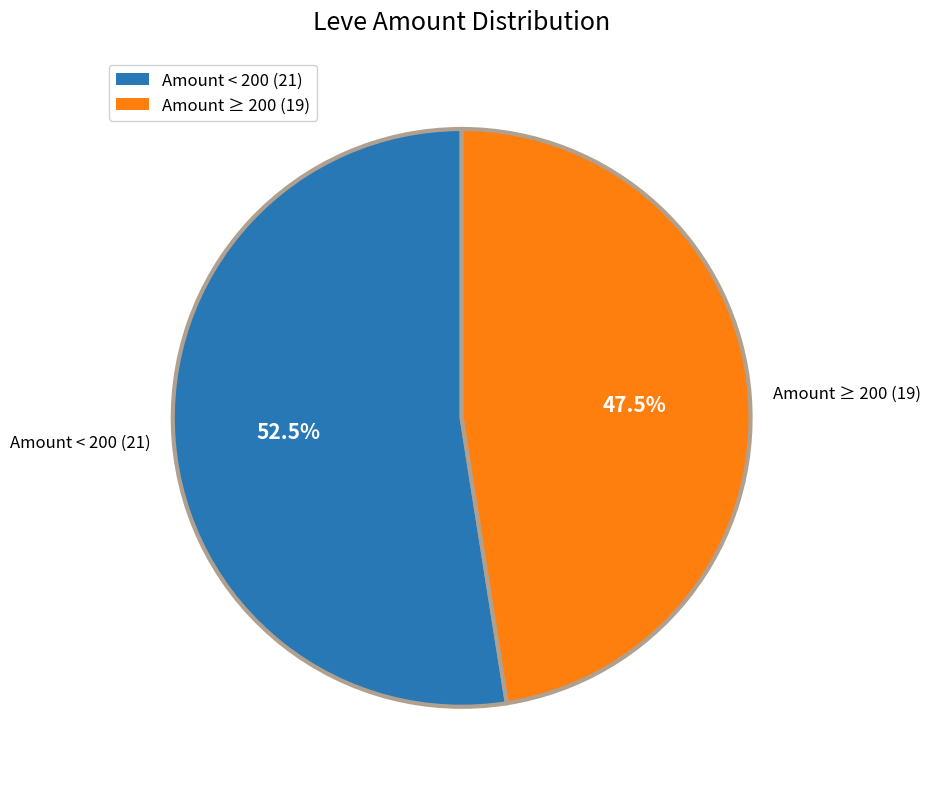

Does Amount < 200 (21) represent more than half of the total?

Yes